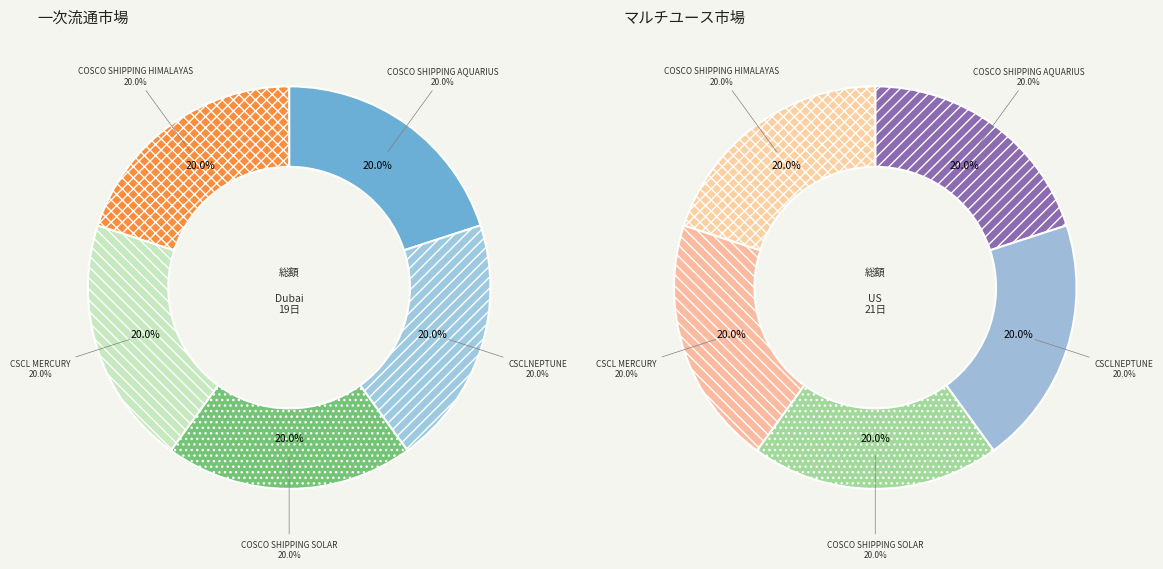

Which has a higher value, CSCLNEPTUNE or COSCO SHIPPING HIMALAYAS?

CSCLNEPTUNE